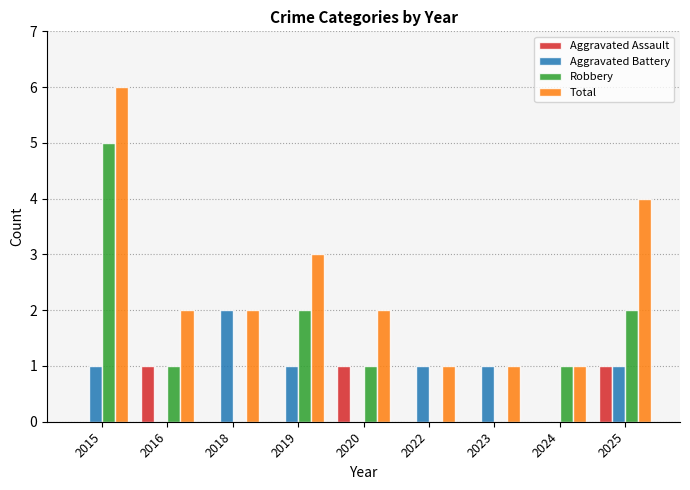

Which series has the largest total across all categories?

Total